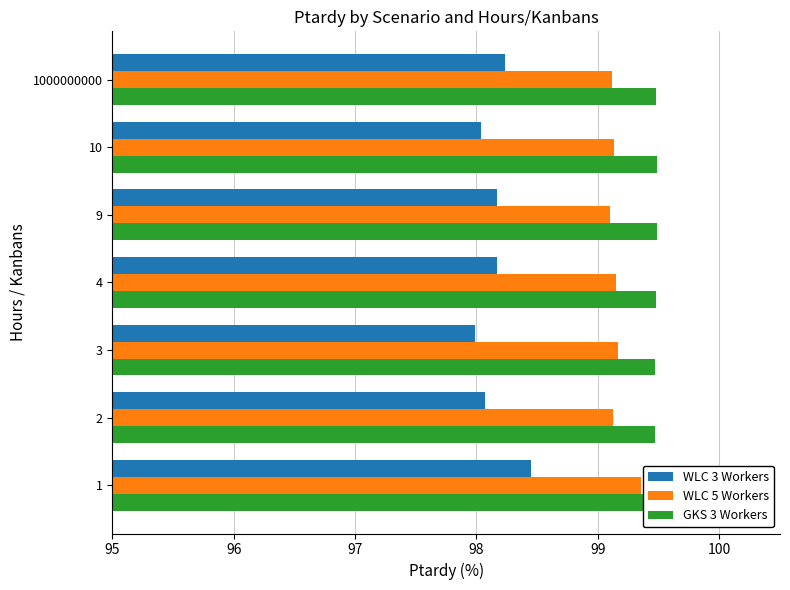

Reading right to left, list all the values displayed in this chart.

WLC 3 Workers: 98.2	98.0	98.2	98.2	98.0	98.1	98.4
WLC 5 Workers: 99.1	99.1	99.1	99.1	99.2	99.1	99.4
GKS 3 Workers: 99.5	99.5	99.5	99.5	99.5	99.5	99.5